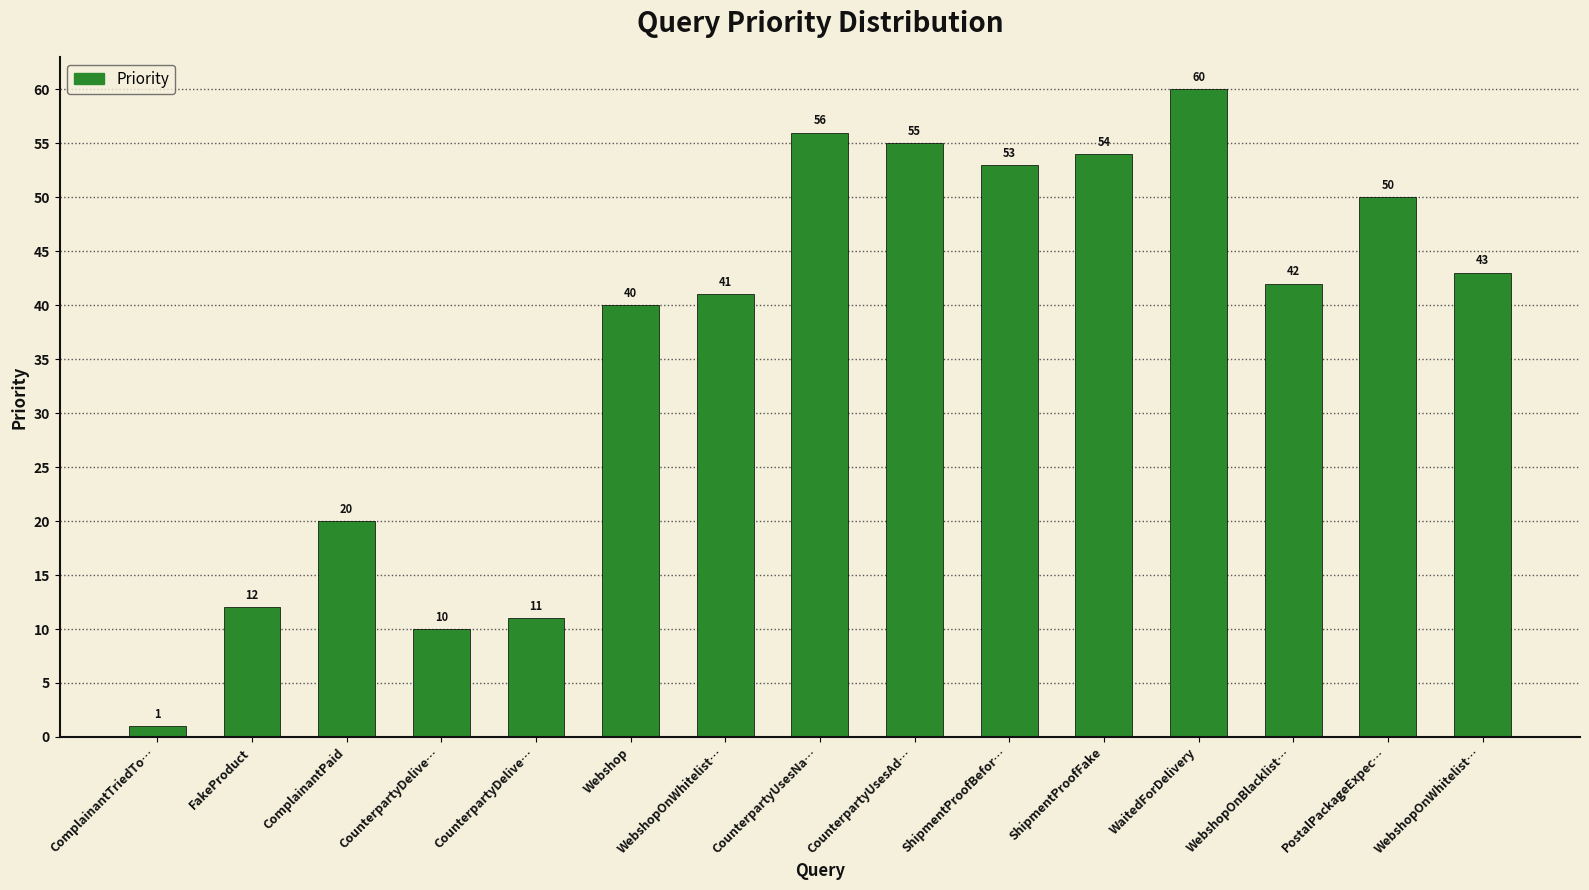

Are the bars horizontal?

No